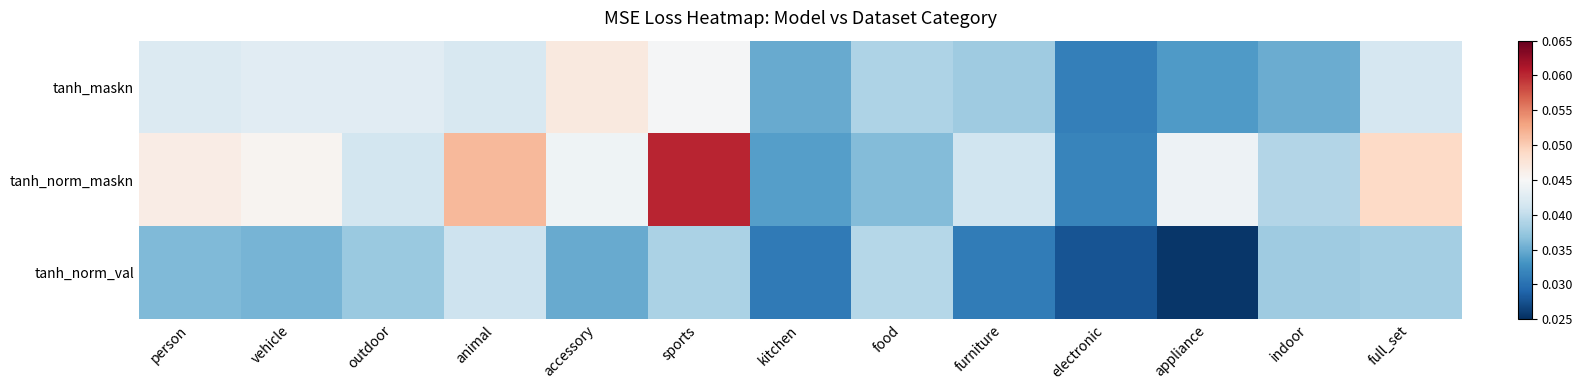

Rank the series by their maximum value, from highest to lowest.

tanh_norm_maskn, tanh_maskn, tanh_norm_val